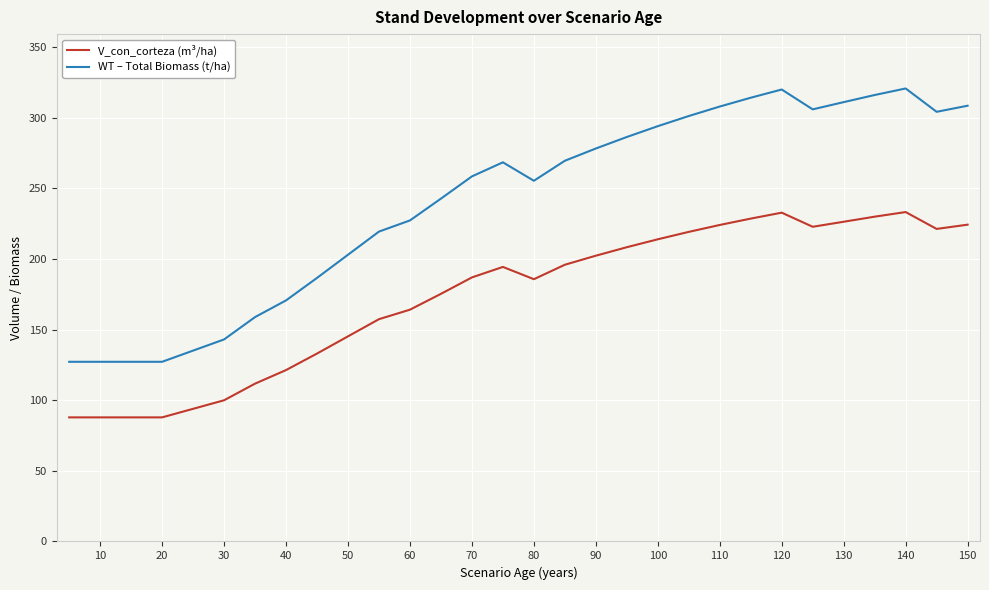

What is the average value of the V_con_corteza (m³/ha) series?

172.6